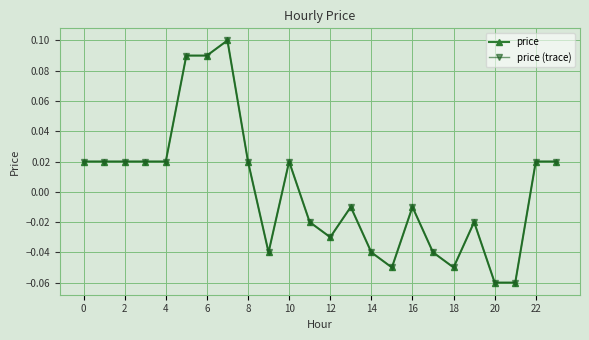

True or false: price and price (trace) intersect in this chart.

False